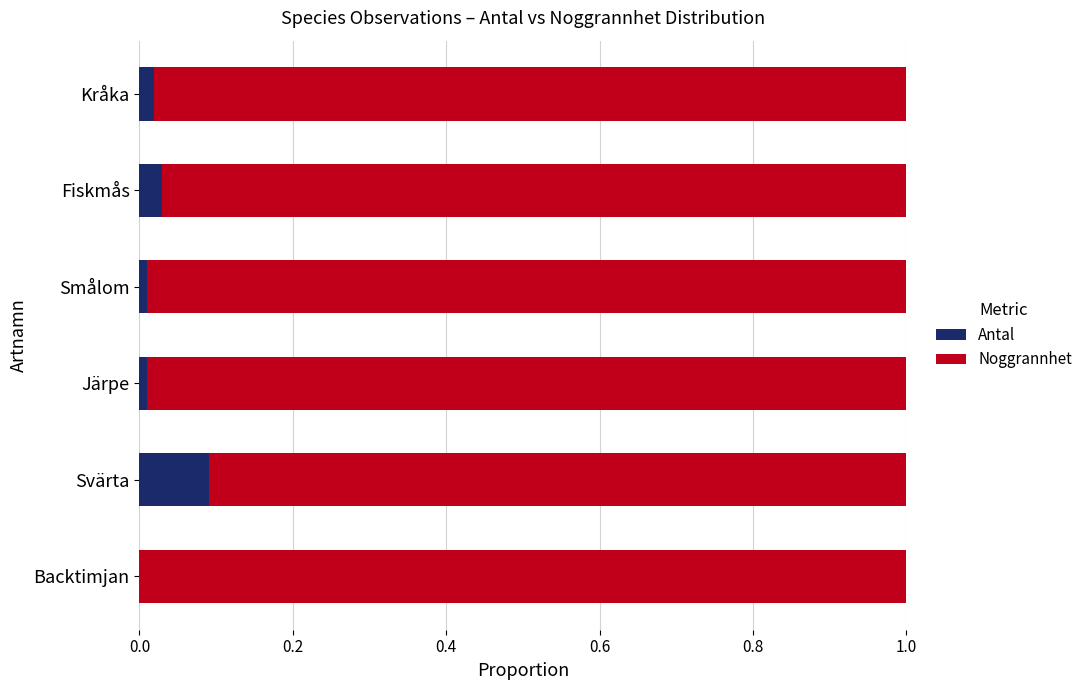

At which label does Antal reach its peak?

Svärta